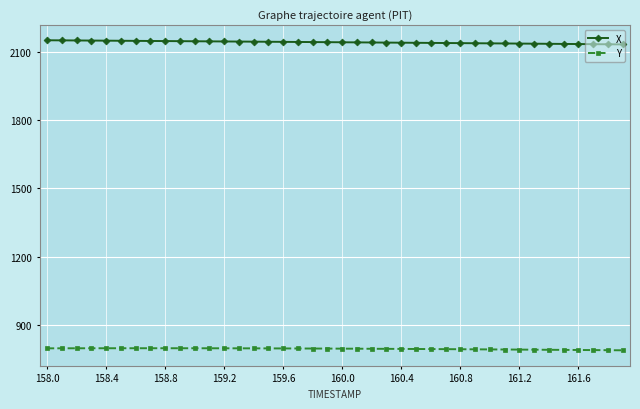

What is the value of the X point at the 24th from the left?

2140.5